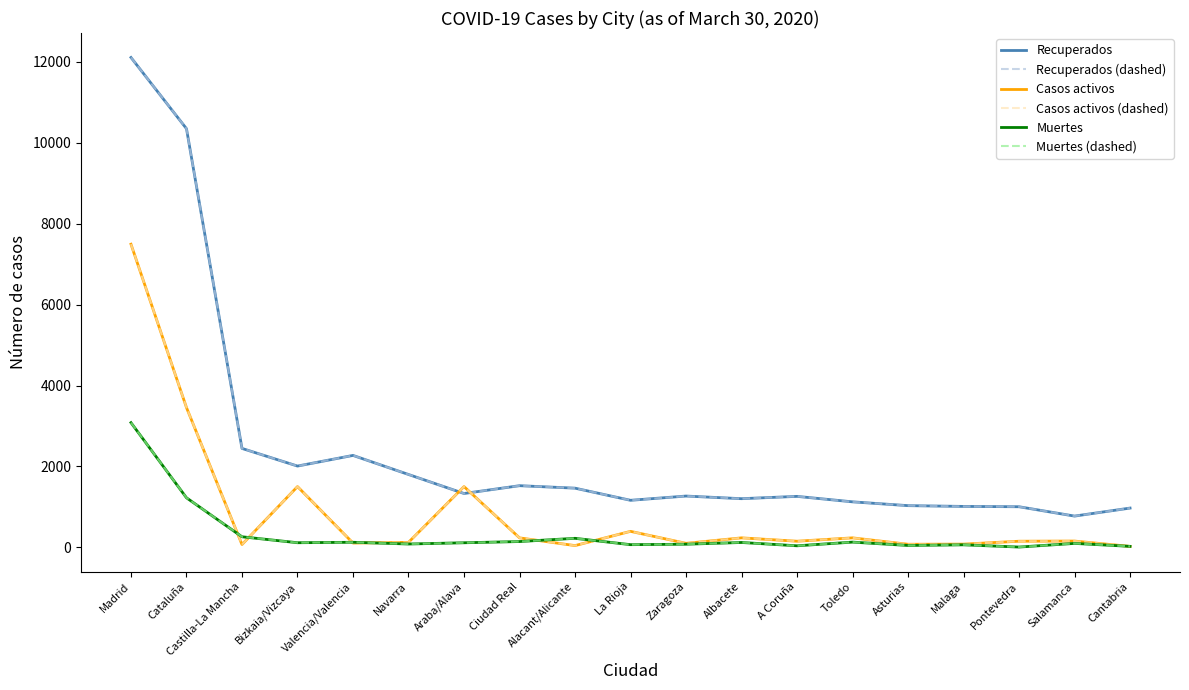

What is the total value across all series at A Coruña?

2908